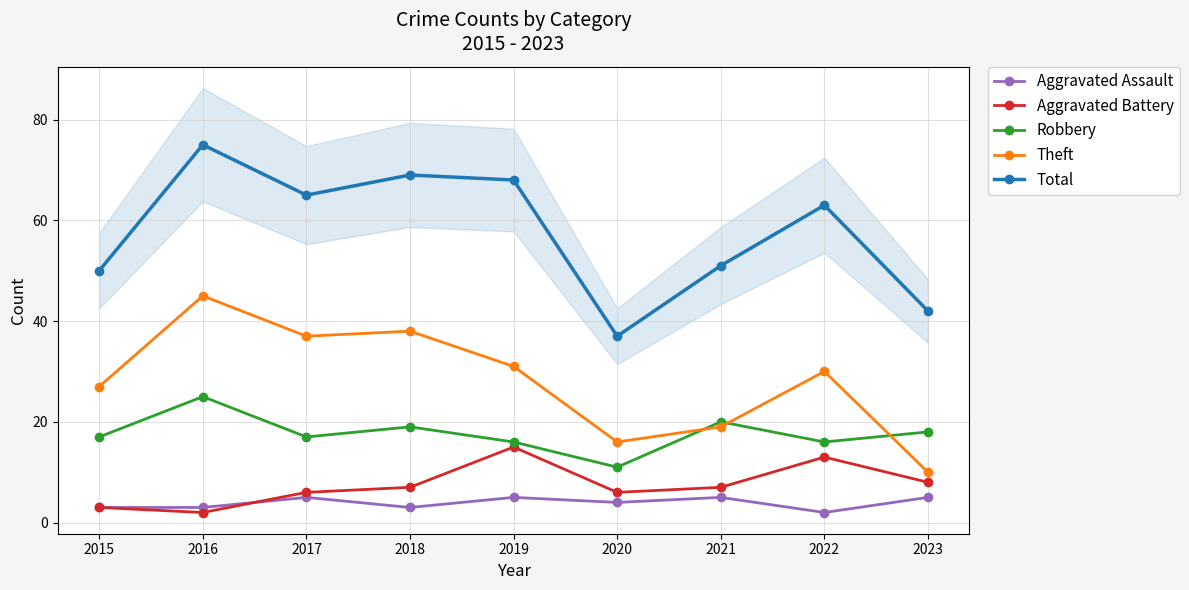

True or false: Total and Aggravated Battery cross at least once.

False